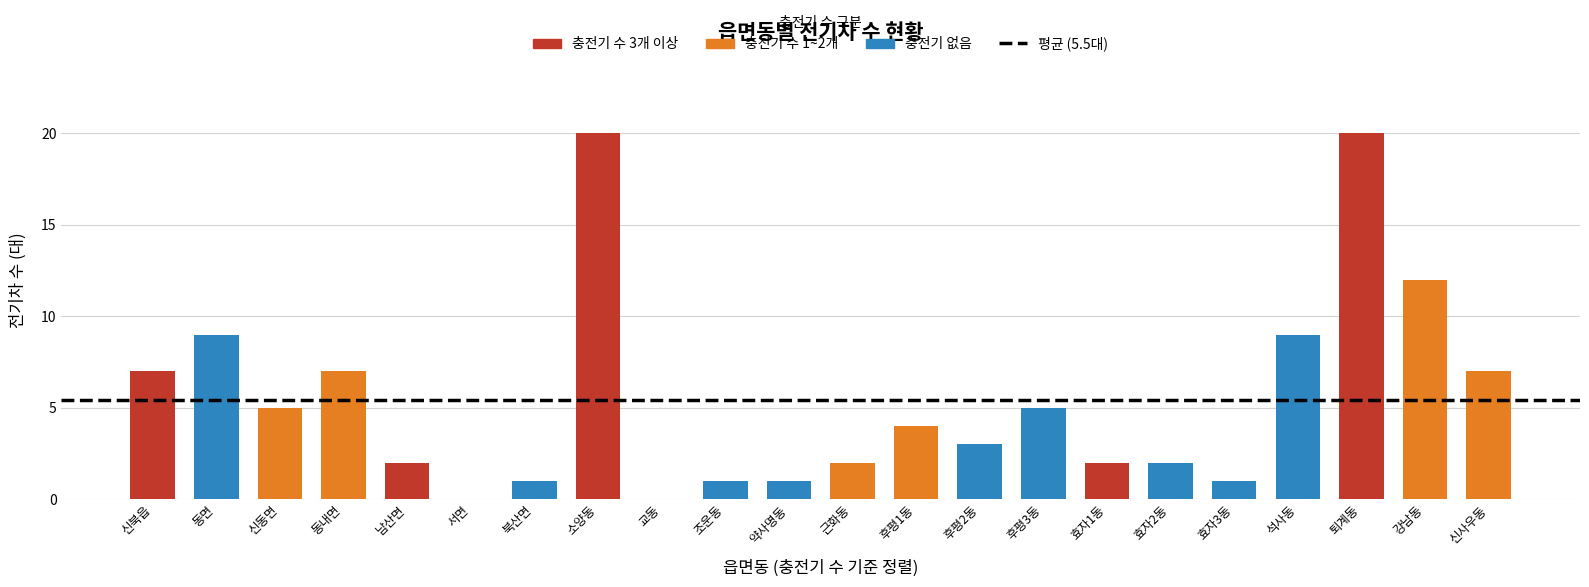

At which label does the data first exceed 4?

신북읍